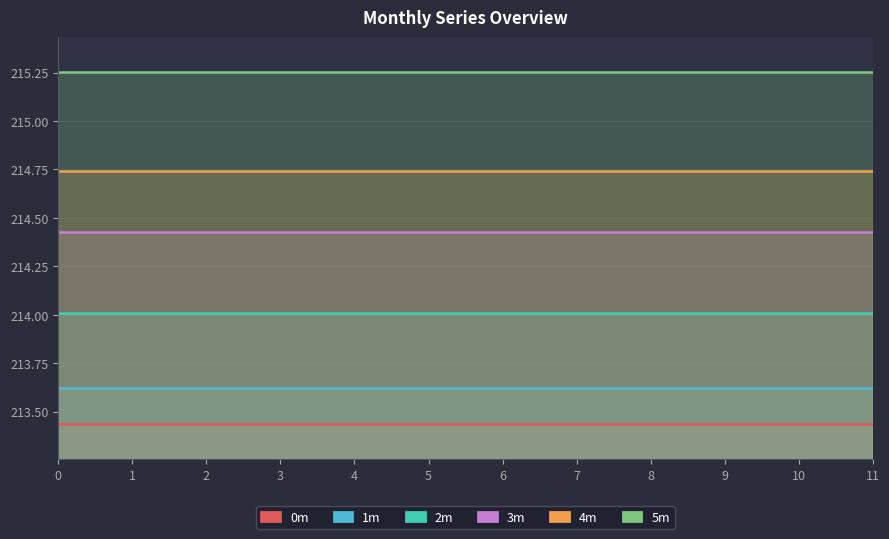

What is the average value of the 3m series?

214.4